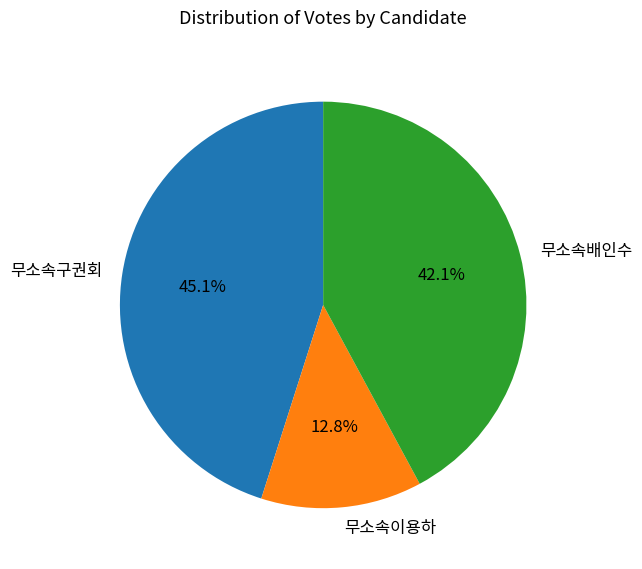

To the nearest percent, what portion does 무소속배인수 represent?

42%